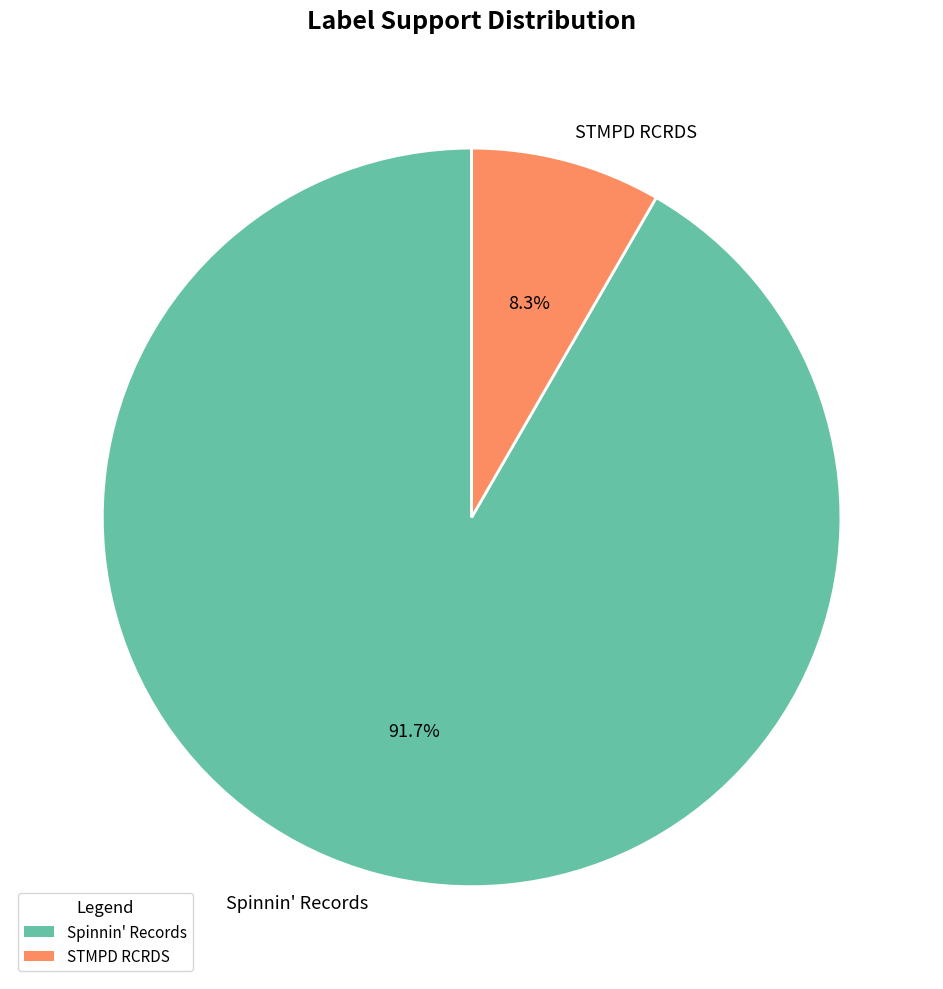

To the nearest percent, what portion does Spinnin' Records represent?

92%